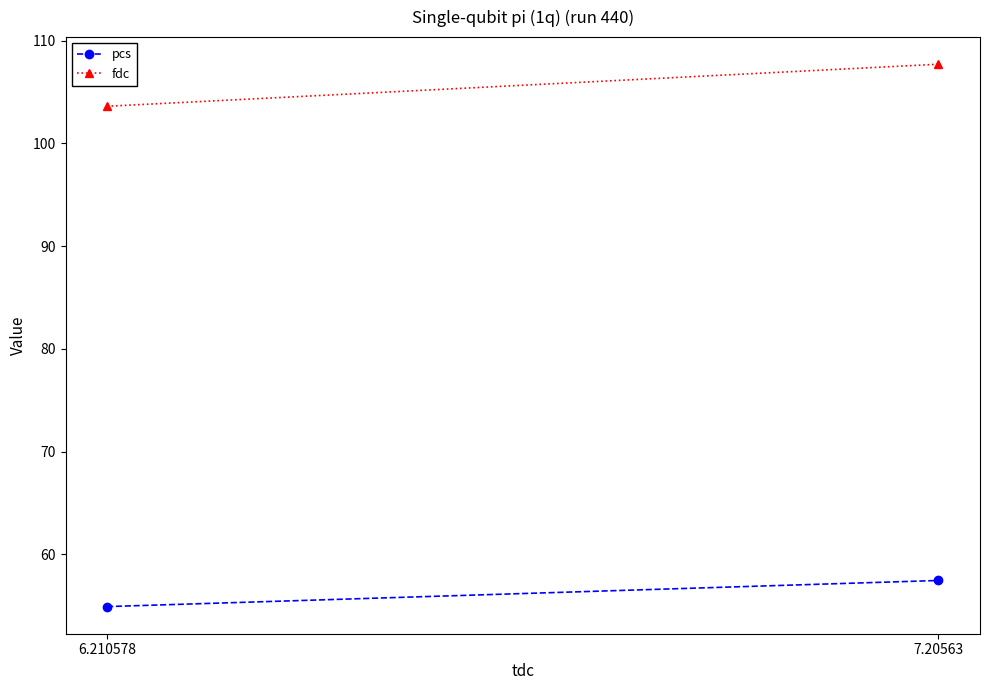

At which label is pcs closest to 56?

6.210578